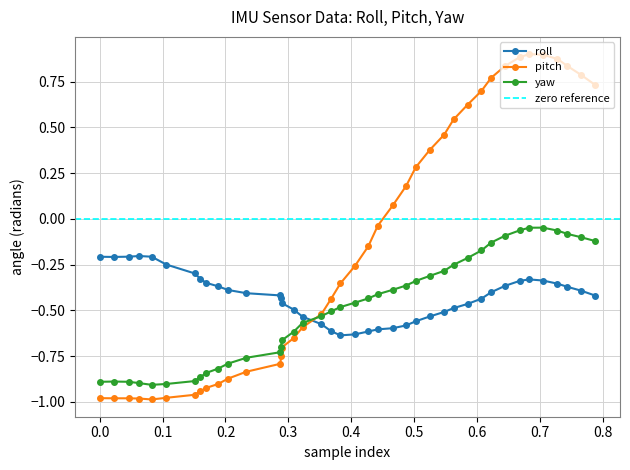

True or false: yaw and roll cross at least once.

True